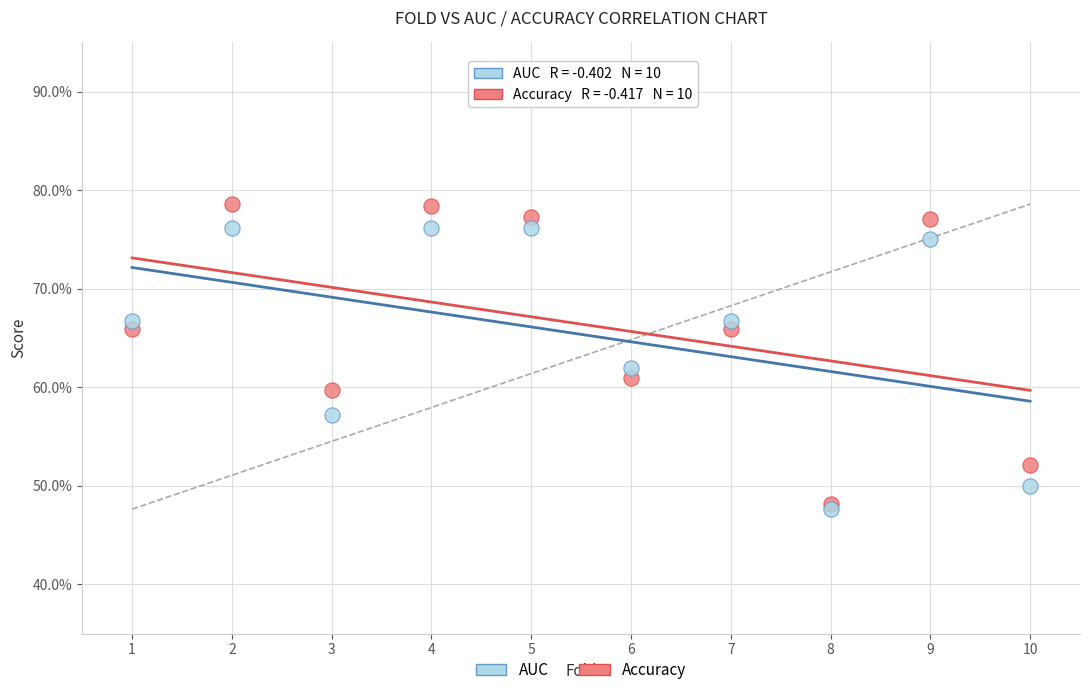

What are all the series names shown in the legend?

AUC, Accuracy